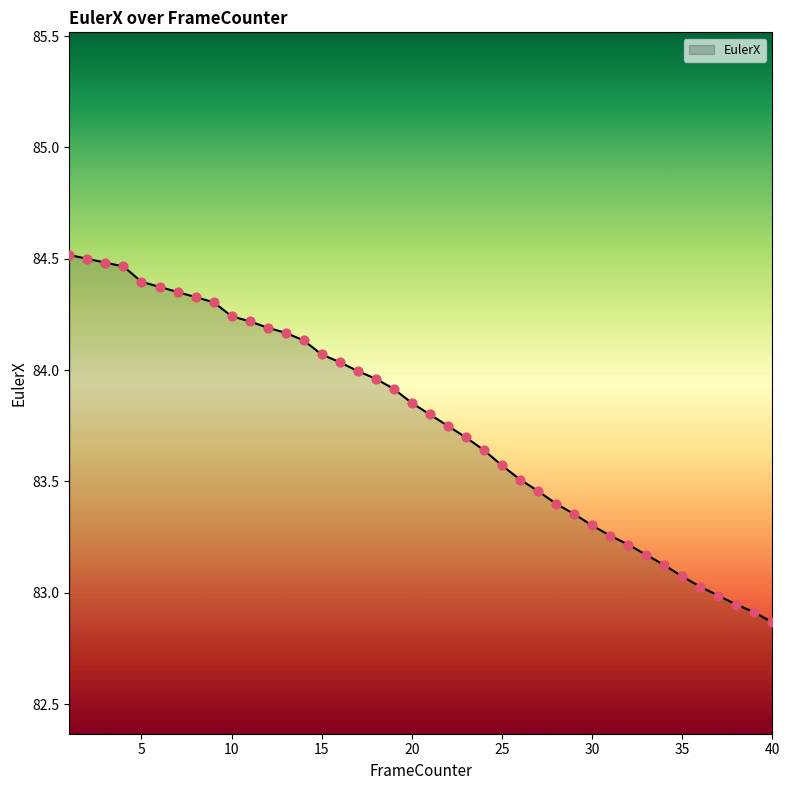

What is the difference between the maximum and minimum values?

1.7